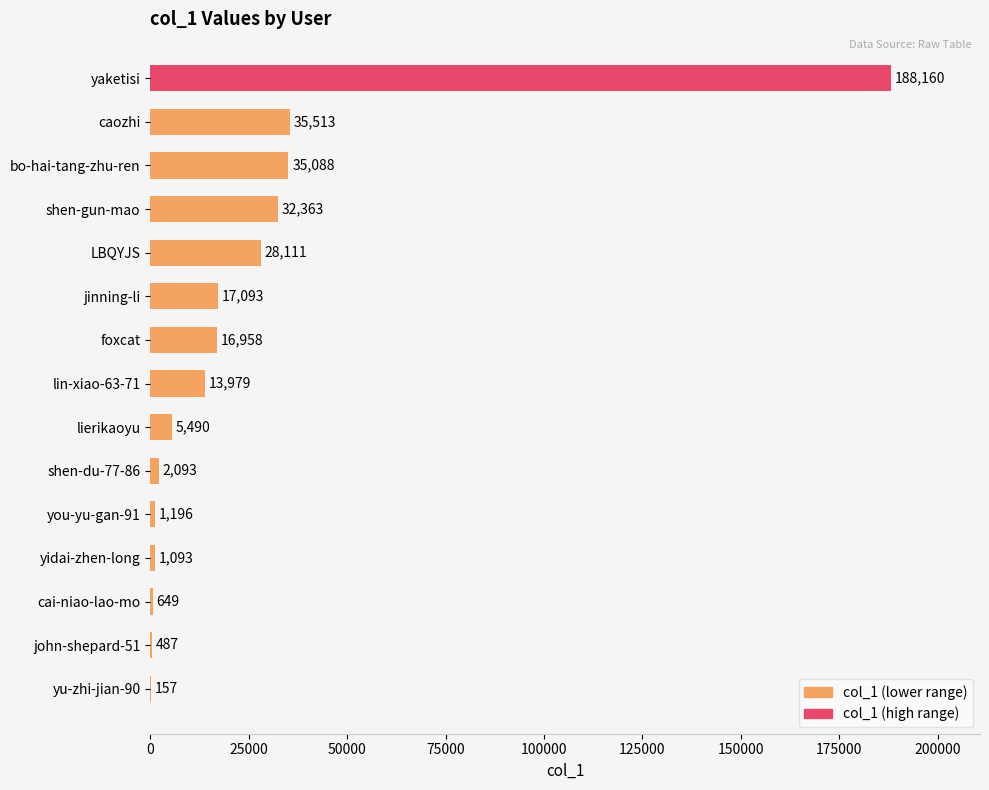

Between shen-gun-mao and foxcat, which is larger?

shen-gun-mao